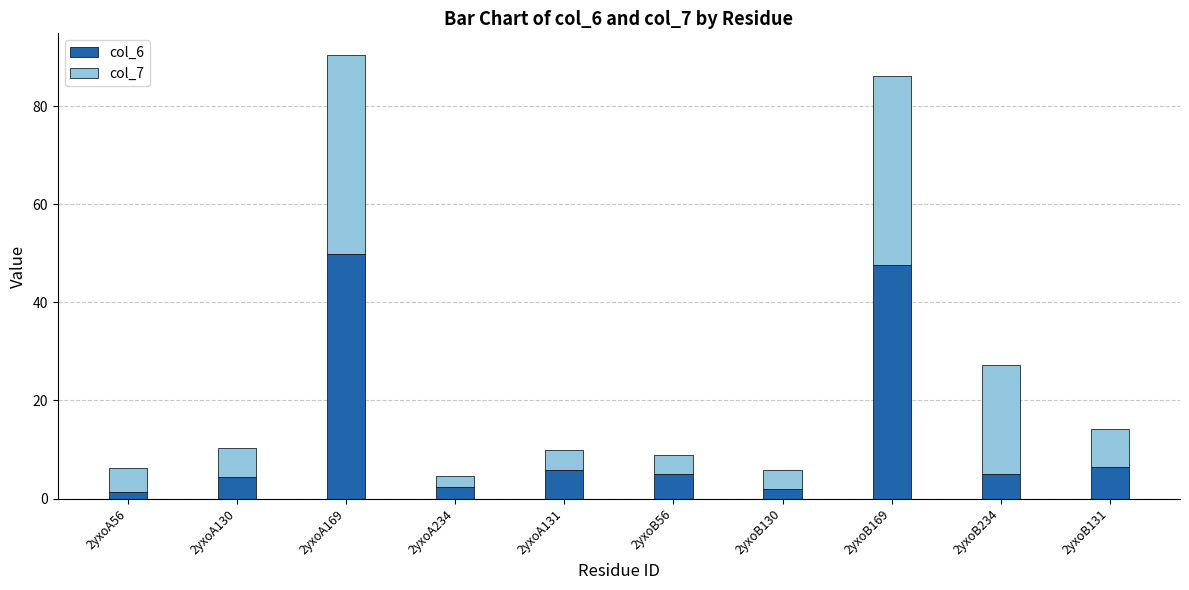

What is the sum of all col_6 values?

129.9